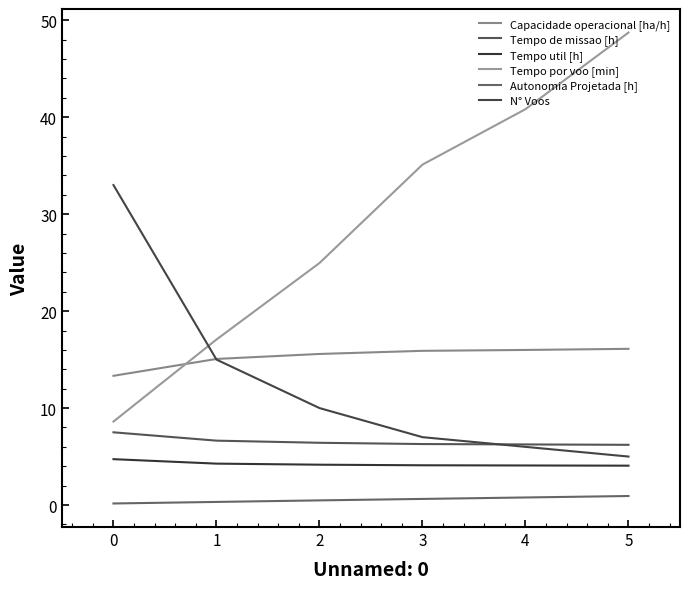

How many categories are shown in the chart?

6